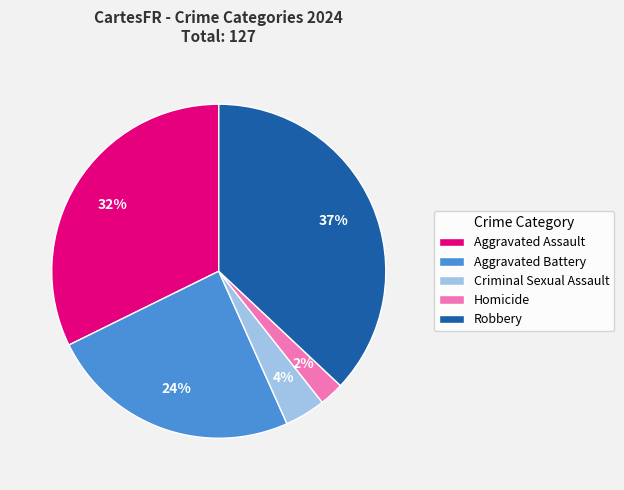

Which category has the smallest portion of the pie?

Homicide